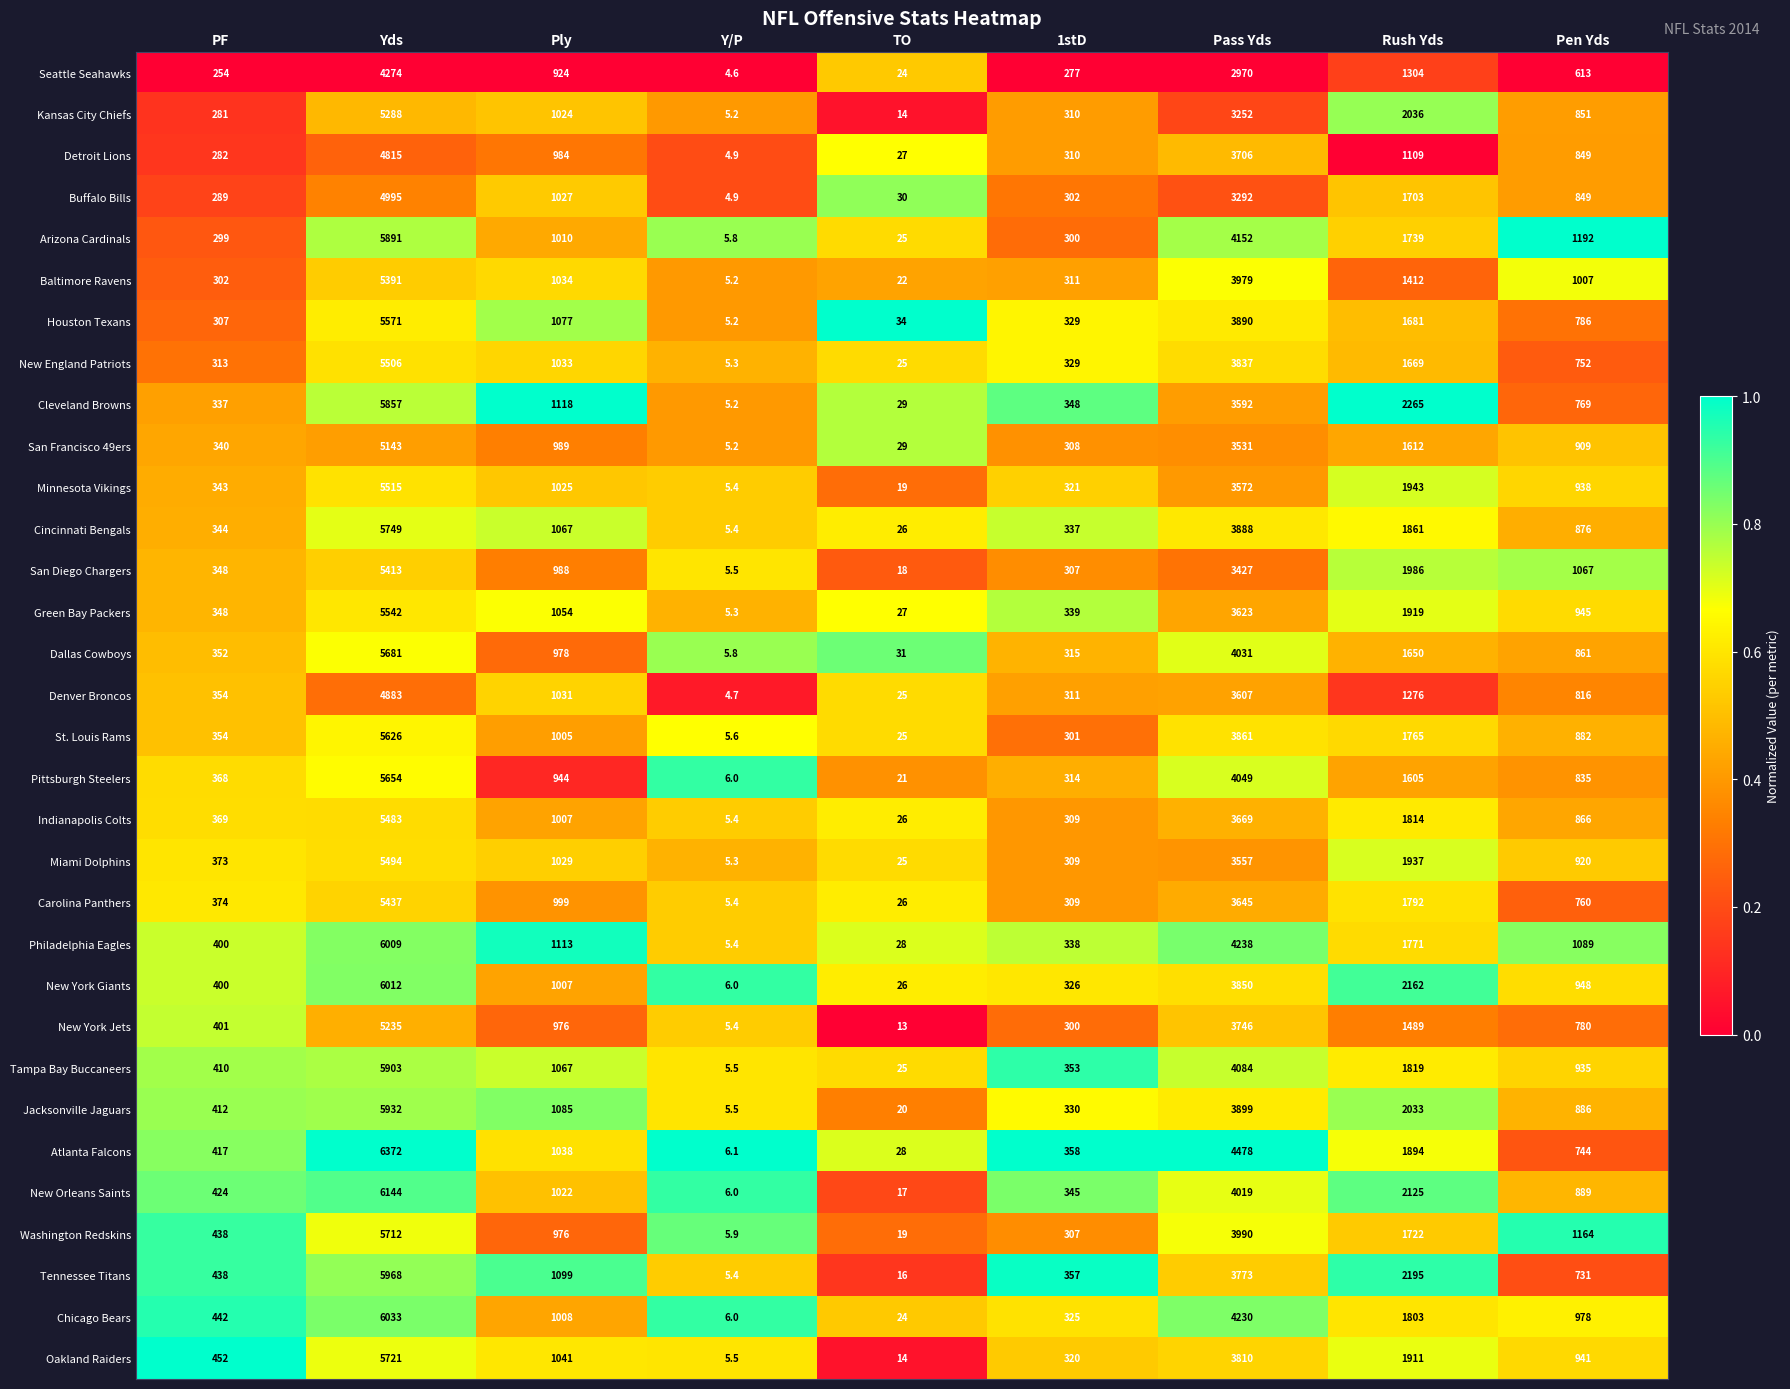

Is it true that Miami Dolphins equals 1029.0 at Ply?

True